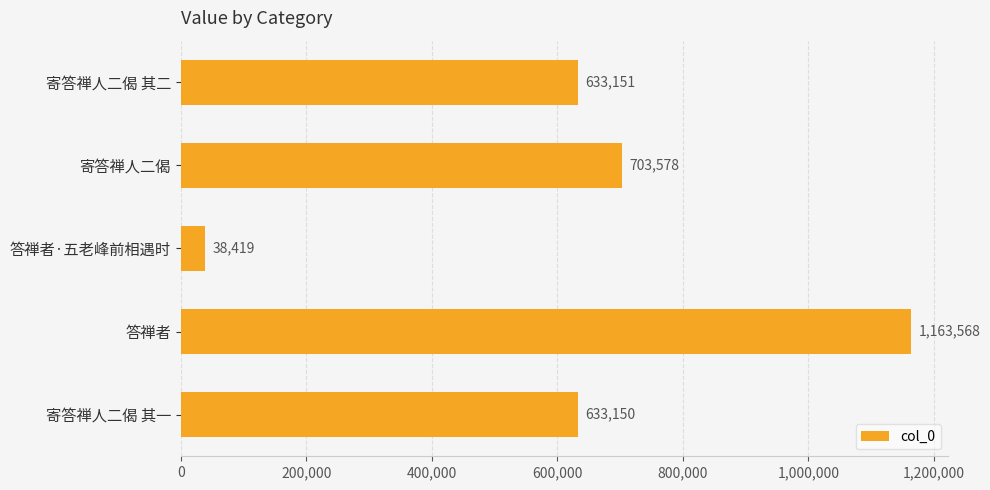

What is the ratio of the value at 答禅者 to the value at 答禅者·五老峰前相遇时?

30.3